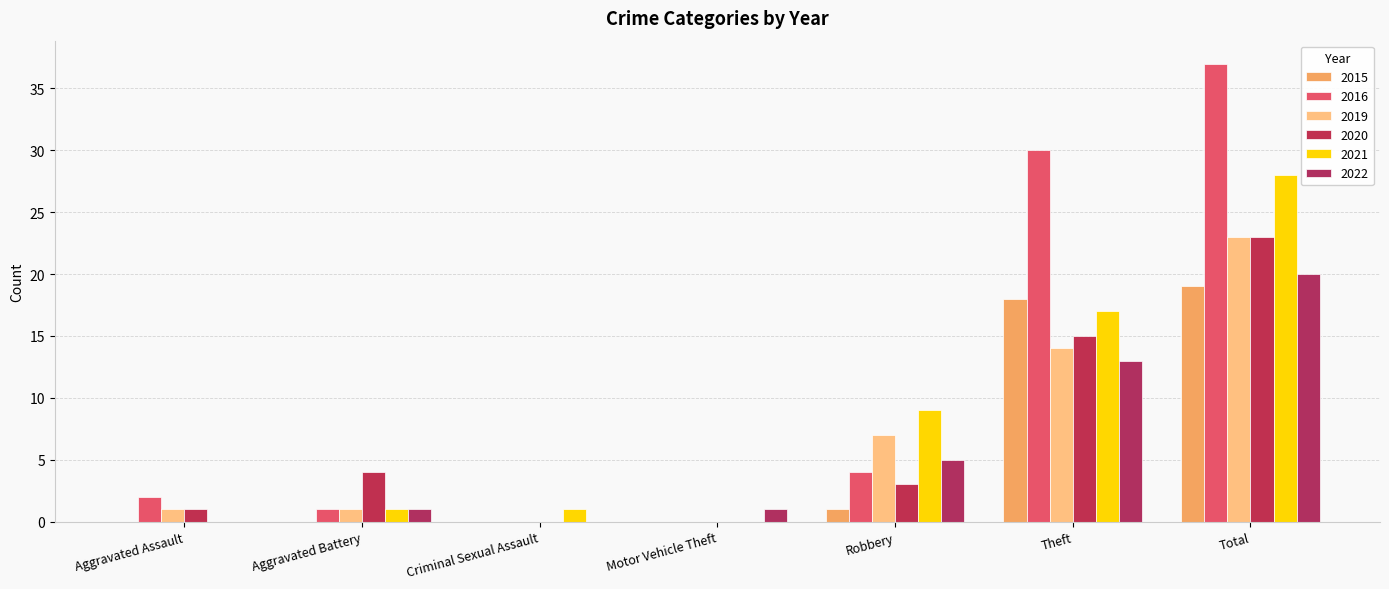

Are the bars horizontal?

No